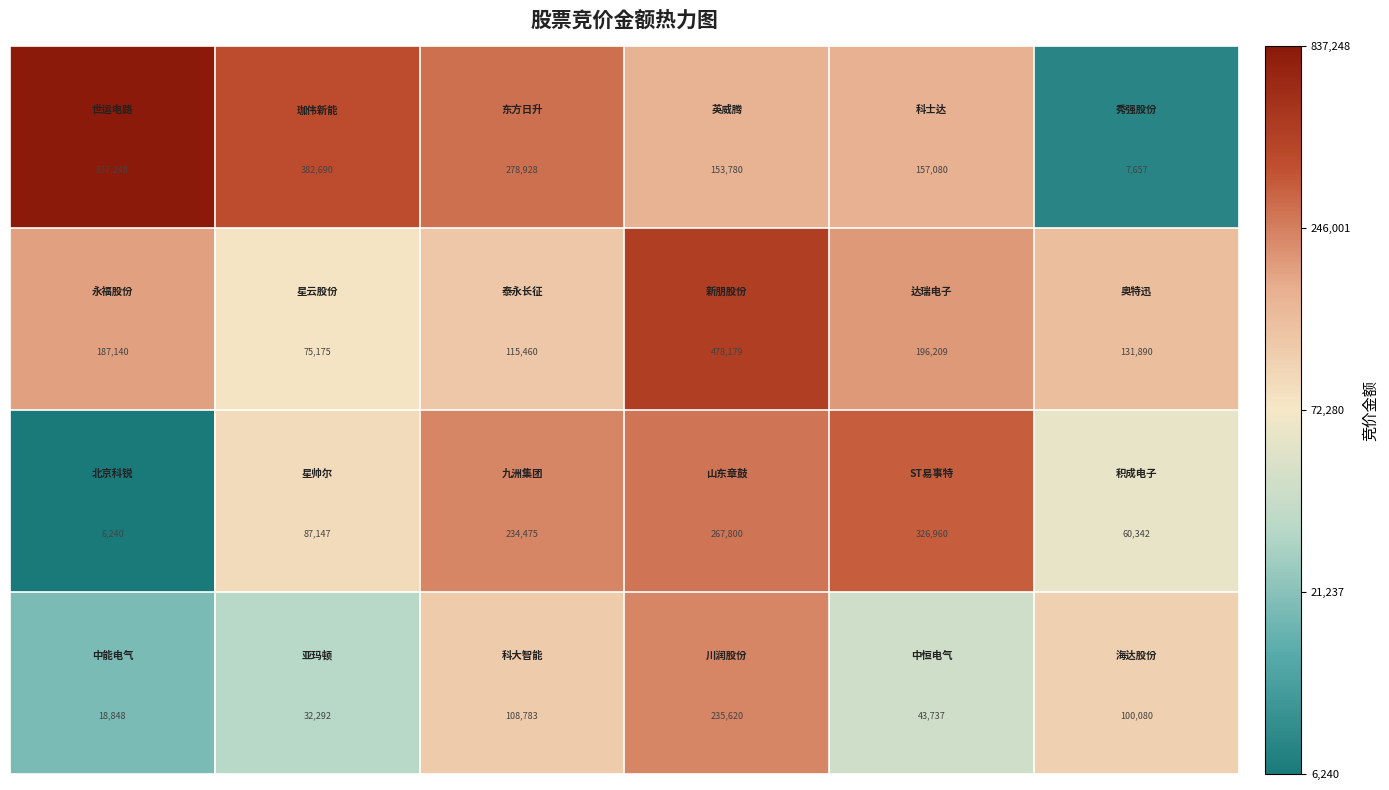

What is the minimum value shown in the chart?

6240